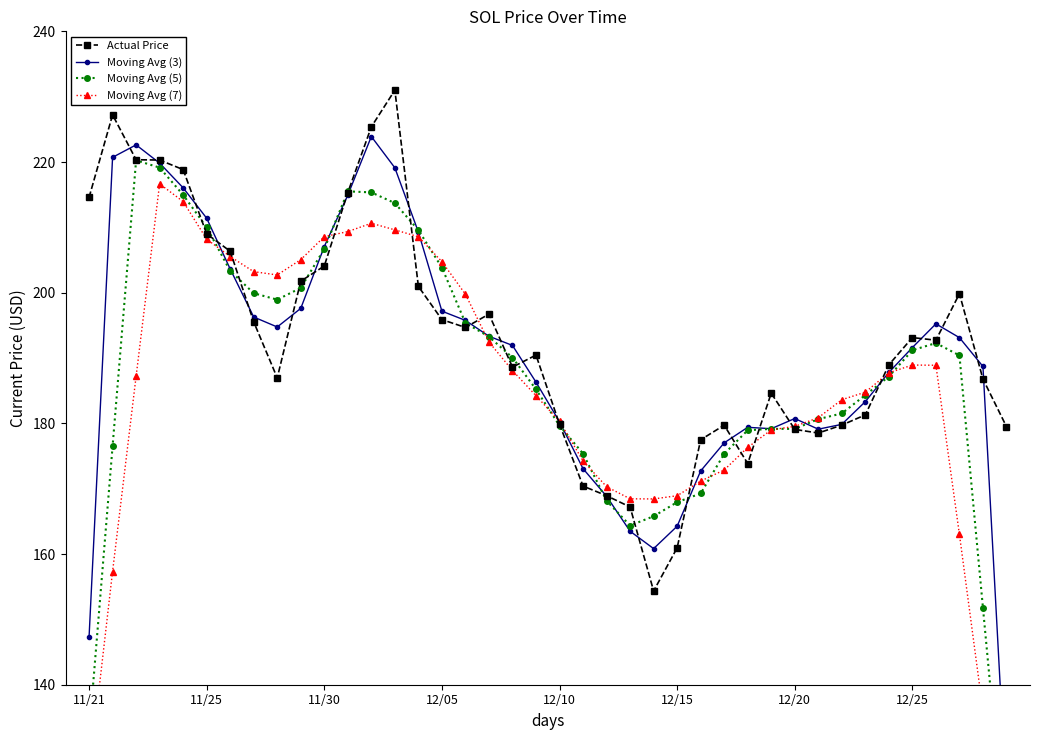

True or false: Actual Price has more than 0 interior local peaks.

True